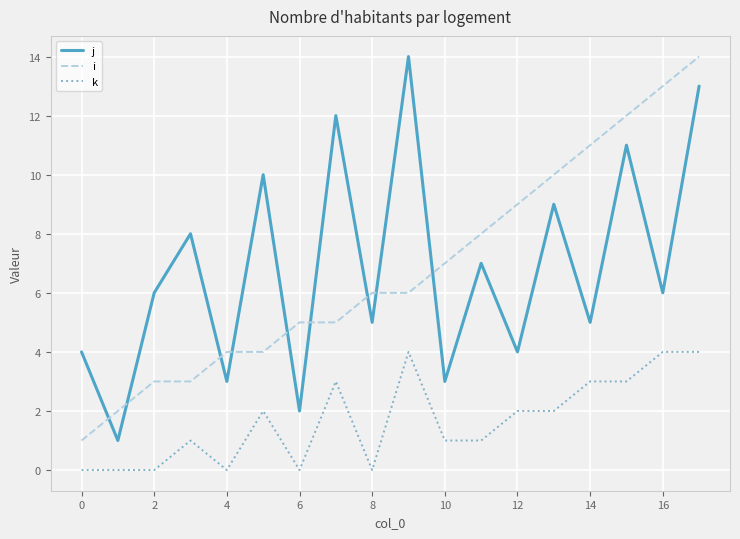

What is the greatest value displayed?

14